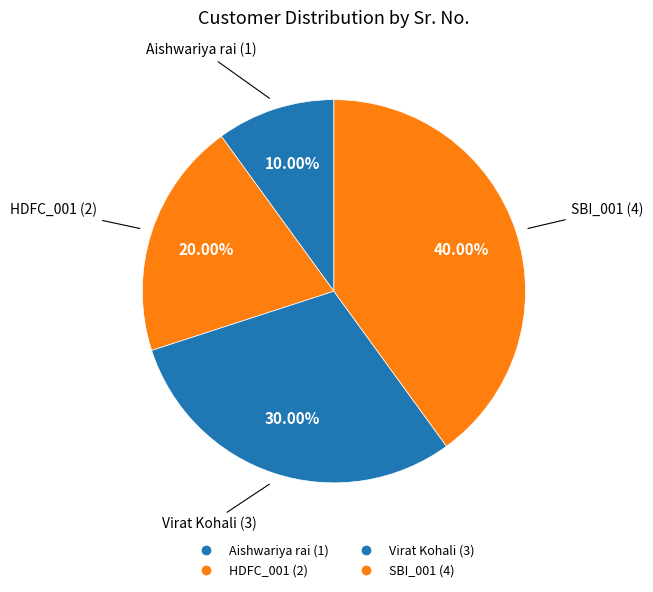

What is the total percentage of Aishwariya rai and Virat Kohali?

40.0%